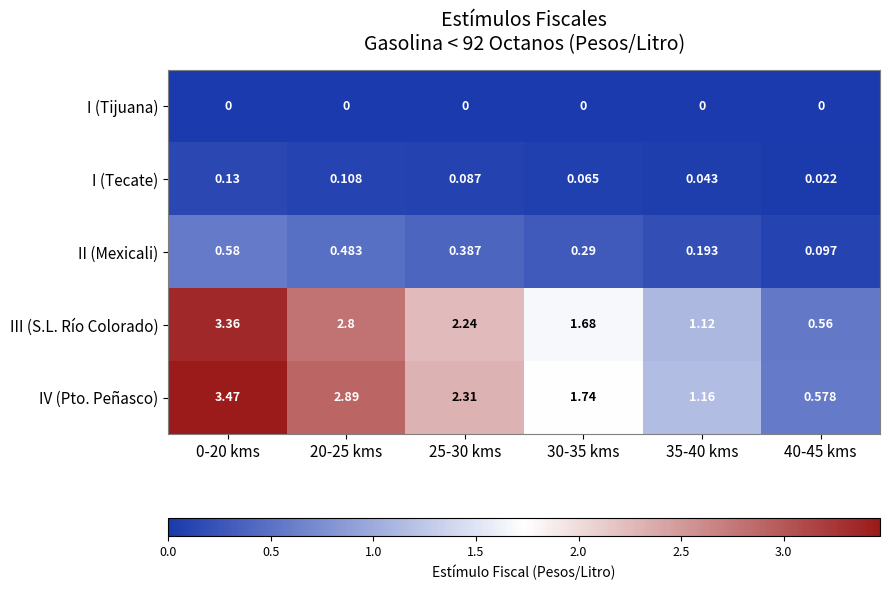

Which series changed the most between 0-20 kms and 30-35 kms?

IV (Pto. Peñasco)